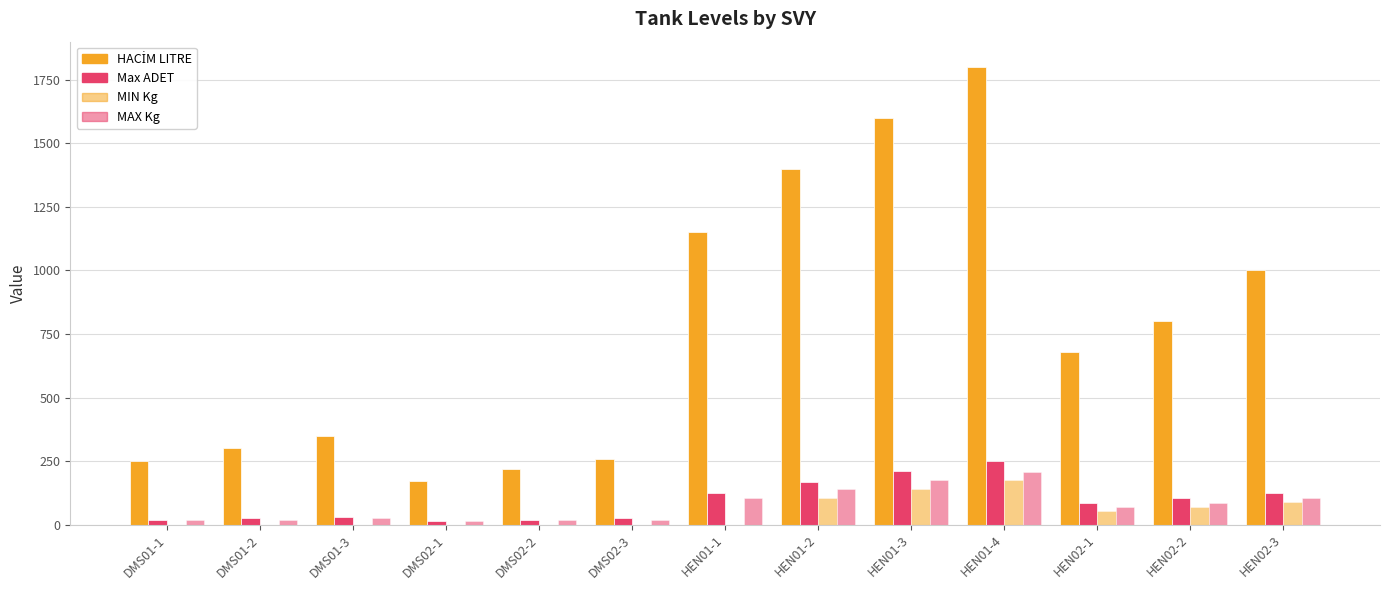

Reading right to left, what are all the values shown in this chart?

HACİM LITRE: HEN02-3=1000	HEN02-2=800	HEN02-1=680	HEN01-4=1800	HEN01-3=1600	HEN01-2=1400	HEN01-1=1150	DMS02-3=260	DMS02-2=220	DMS02-1=170	DMS01-3=350	DMS01-2=300	DMS01-1=250
Max ADET: HEN02-3=126	HEN02-2=105	HEN02-1=84	HEN01-4=252	HEN01-3=210	HEN01-2=168	HEN01-1=126	DMS02-3=25	DMS02-2=20	DMS02-1=15	DMS01-3=30	DMS01-2=25	DMS01-1=20
MIN Kg: HEN02-3=88	HEN02-2=71	HEN02-1=52	HEN01-4=175	HEN01-3=141	HEN01-2=105	HEN01-1=0	DMS02-3=0	DMS02-2=0	DMS02-1=0	DMS01-3=0	DMS01-2=0	DMS01-1=0
MAX Kg: HEN02-3=106	HEN02-2=87	HEN02-1=69	HEN01-4=209	HEN01-3=174	HEN01-2=140	HEN01-1=106	DMS02-3=20	DMS02-2=17	DMS02-1=13	DMS01-3=25	DMS01-2=20	DMS01-1=17